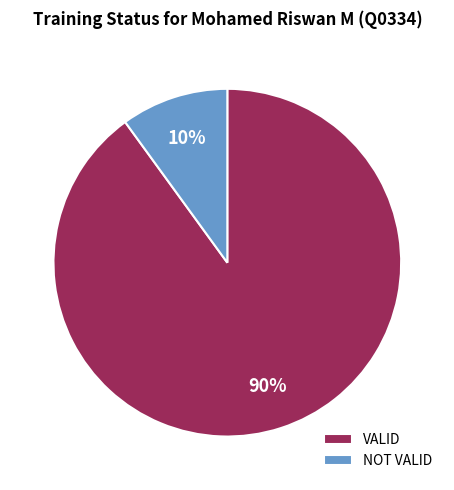

Is the sum of VALID and NOT VALID greater than half?

Yes